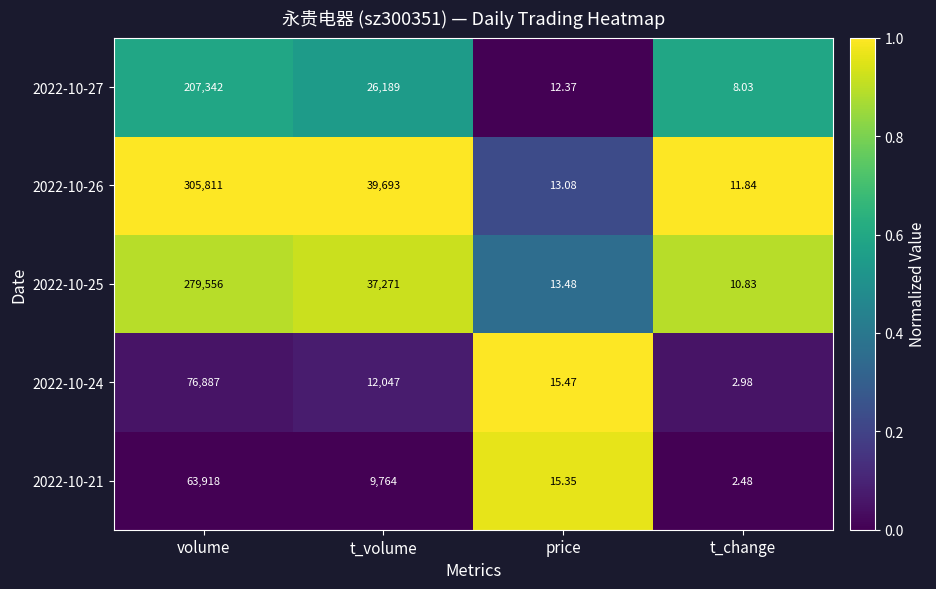

Is the value of 2022-10-24 at volume greater than the value of 2022-10-27 at t_volume?

Yes